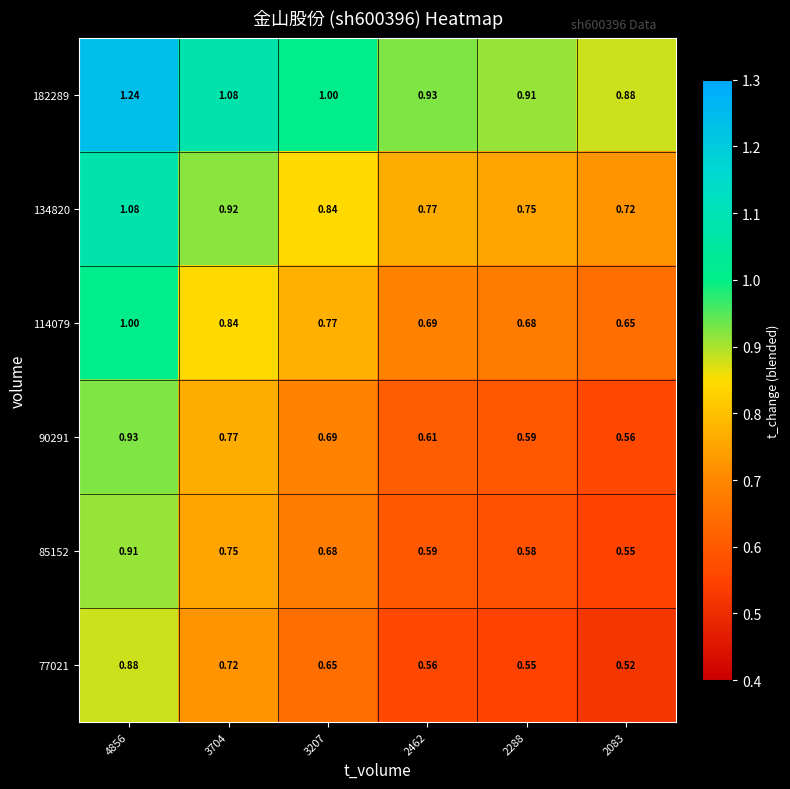

Is the value of 85152 at 3704 greater than the value of 77021 at 2288?

Yes